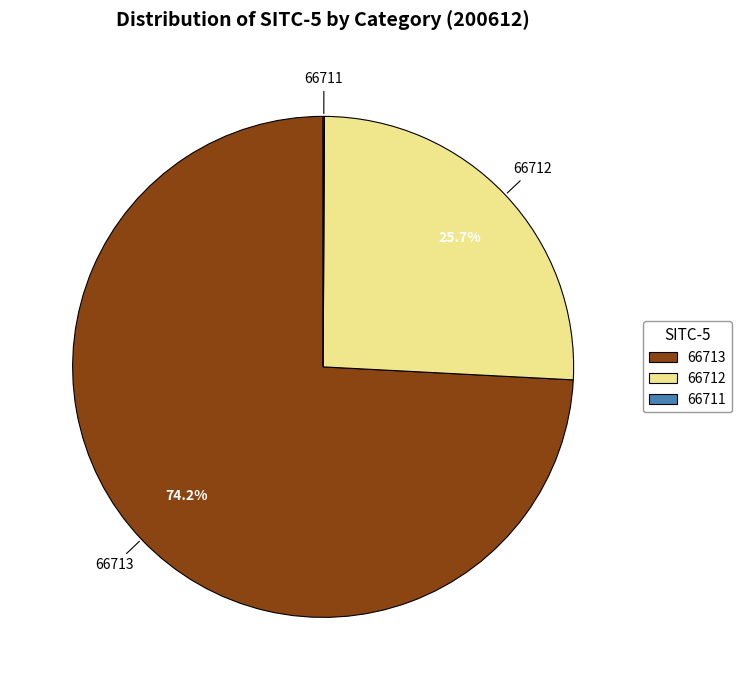

How much of the chart is everything except 66712?

74.3%